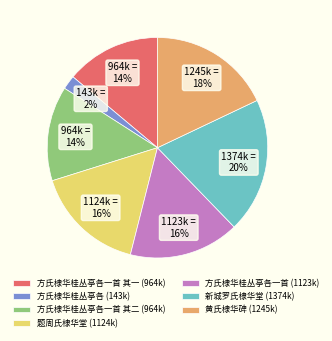

Approximately how many times larger is the value at 方氏棣华桂丛亭各一首 其二 (964k) compared to 方氏棣华桂丛亭各一首 (1123k)?

0.9